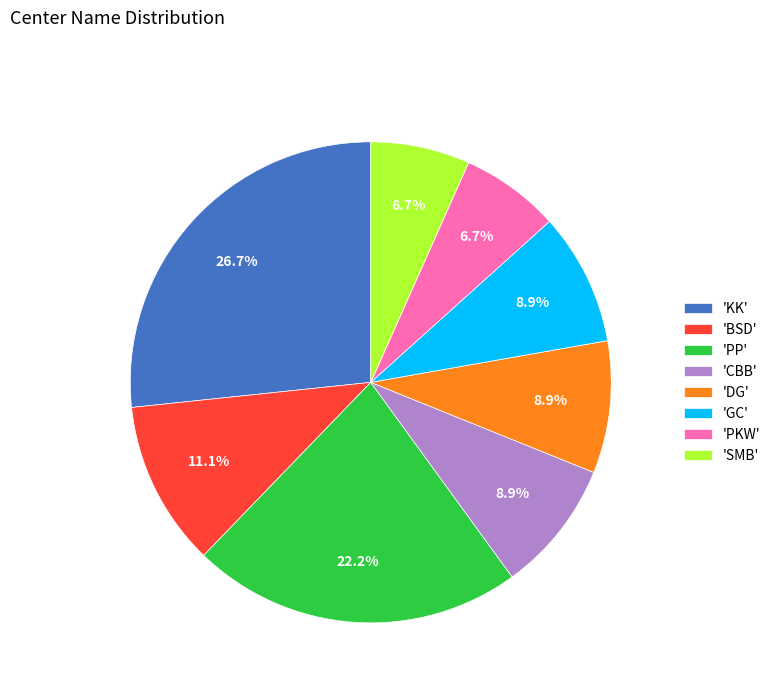

What is the ratio of the value at 'PP' to the value at 'DG'?

2.5